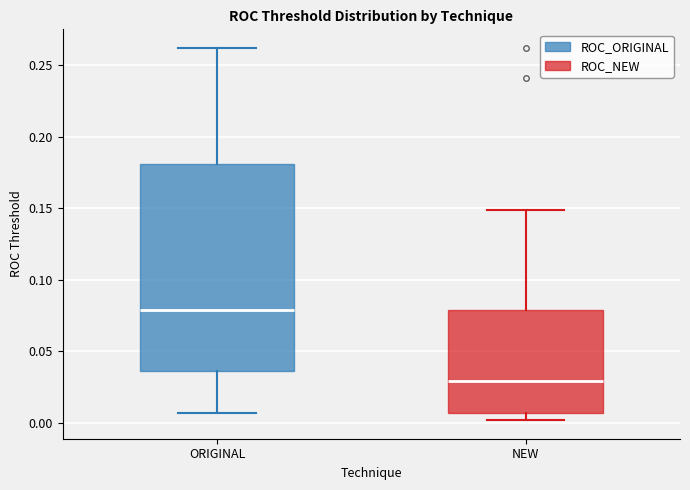

Comparing the boxes themselves (not the whiskers), which one is the tallest?

ORIGINAL